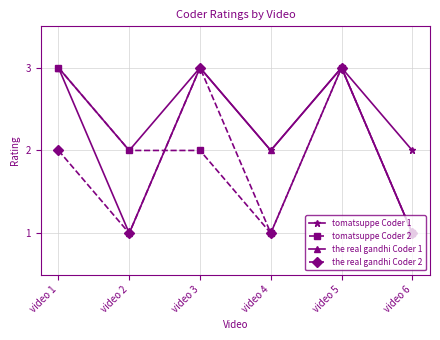

How many series are shown in this chart?

4